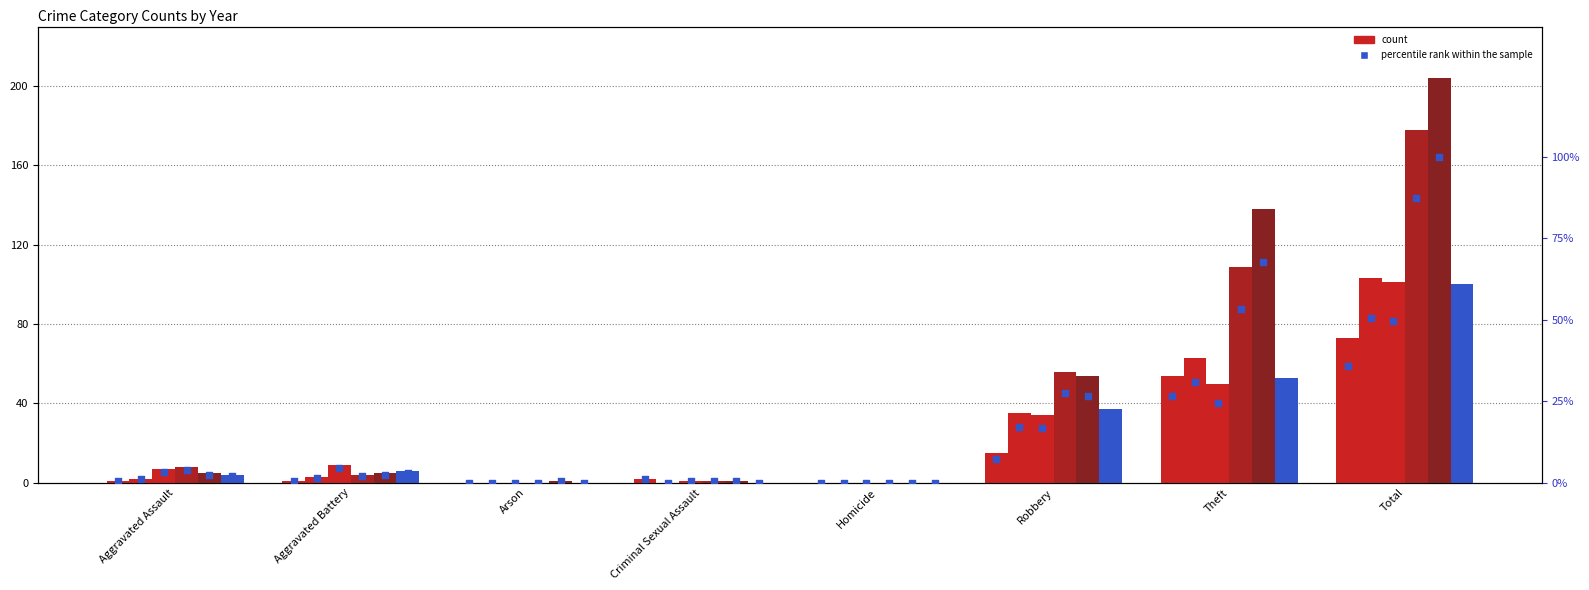

Between Aggravated Battery and Total, which is larger?

Total